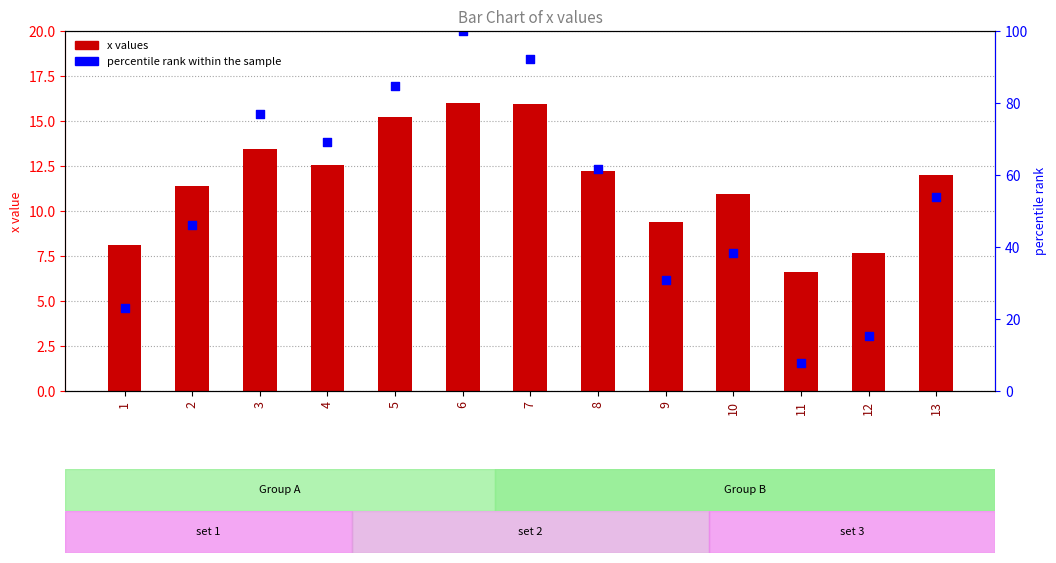

At which category is the sum across all series the highest?

6